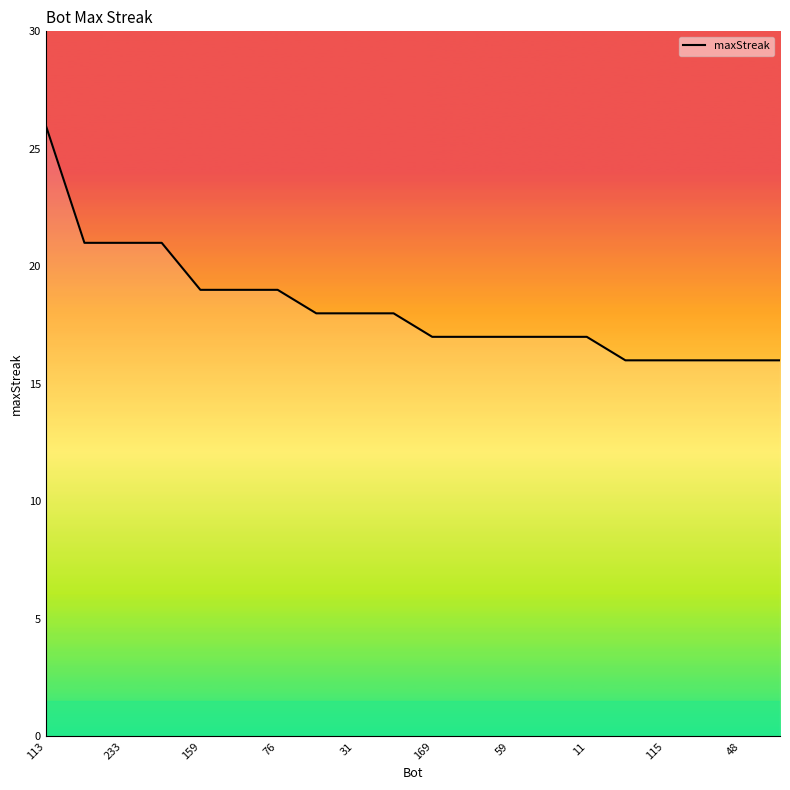

What is the minimum value shown in the chart?

16